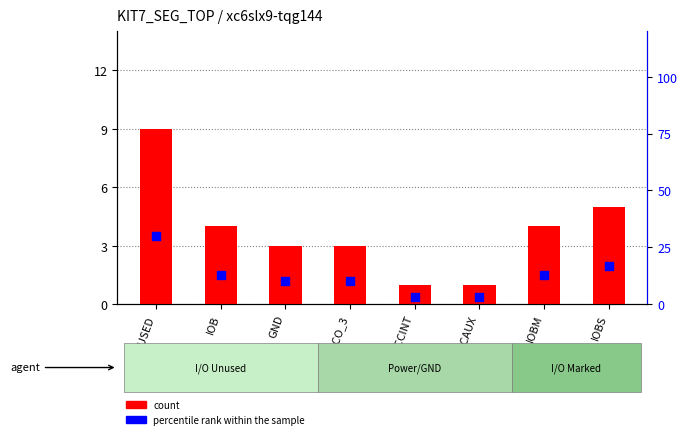

What is the total value across all series at IOBM?

17